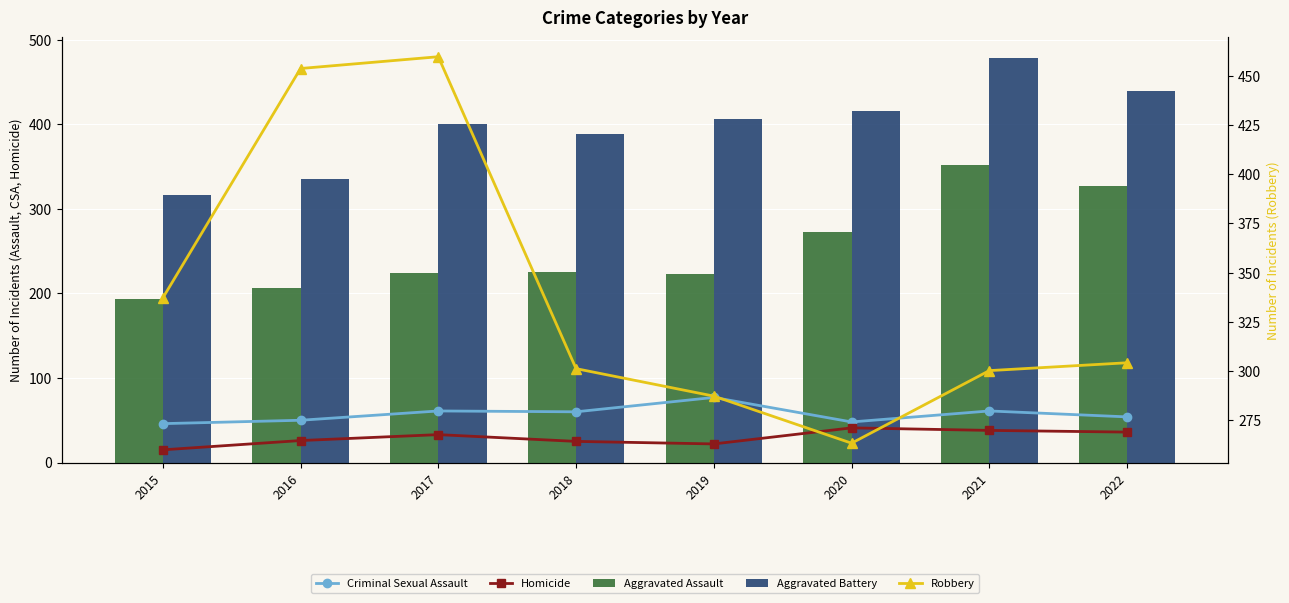

At 2016, list the series in order from smallest to largest.

Homicide, Criminal Sexual Assault, Aggravated Assault, Aggravated Battery, Robbery